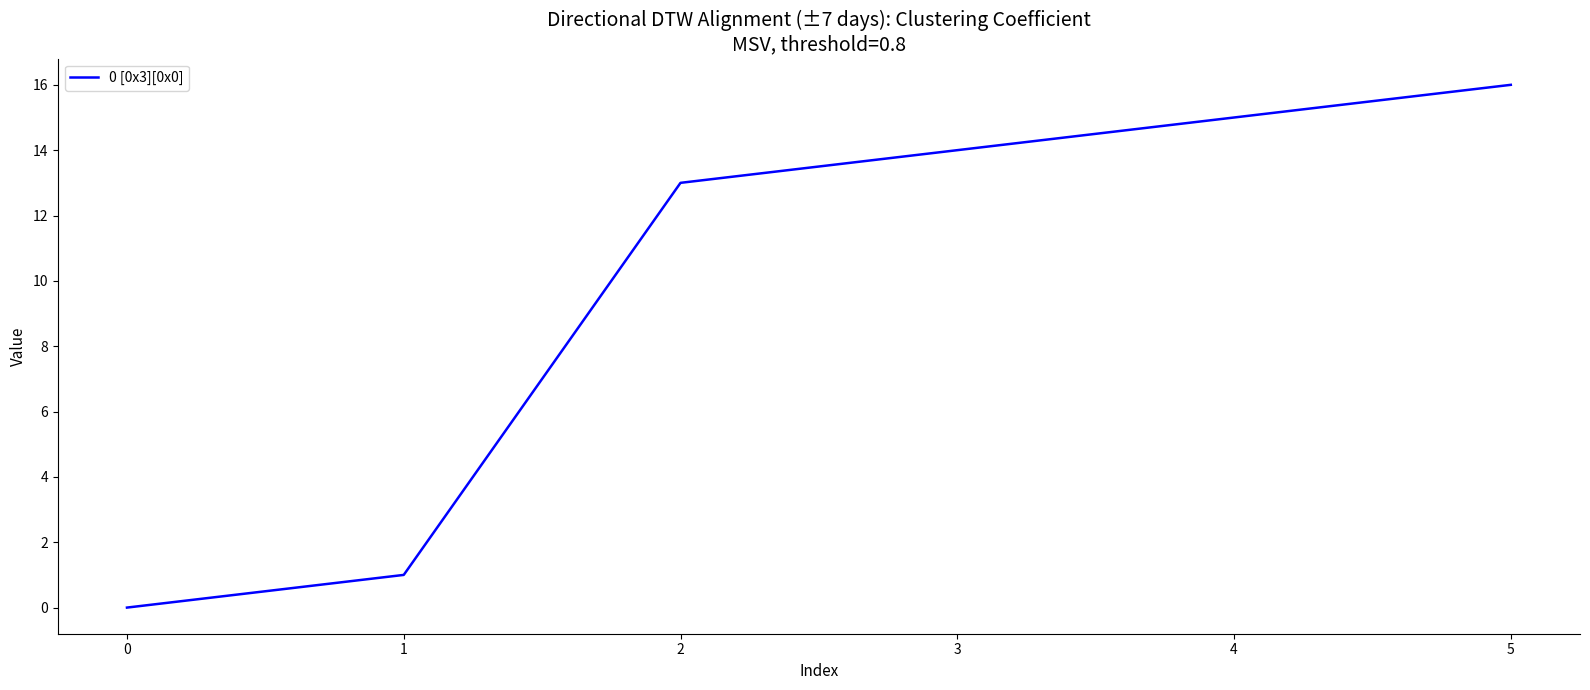

What is the difference between the maximum and minimum values?

16